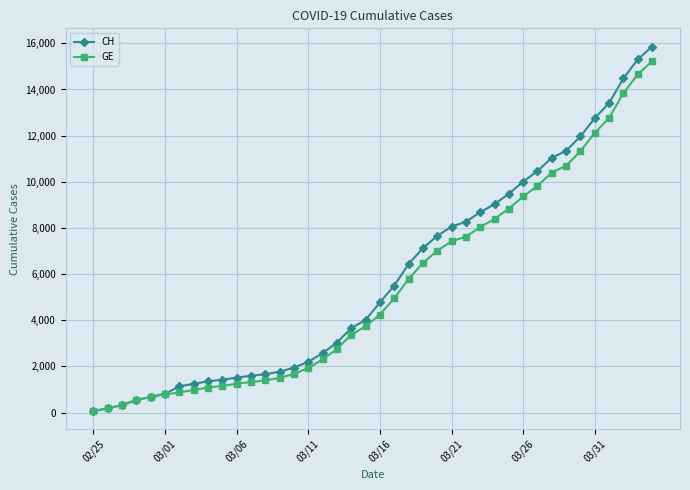

Which series has the largest range (max minus min)?

CH